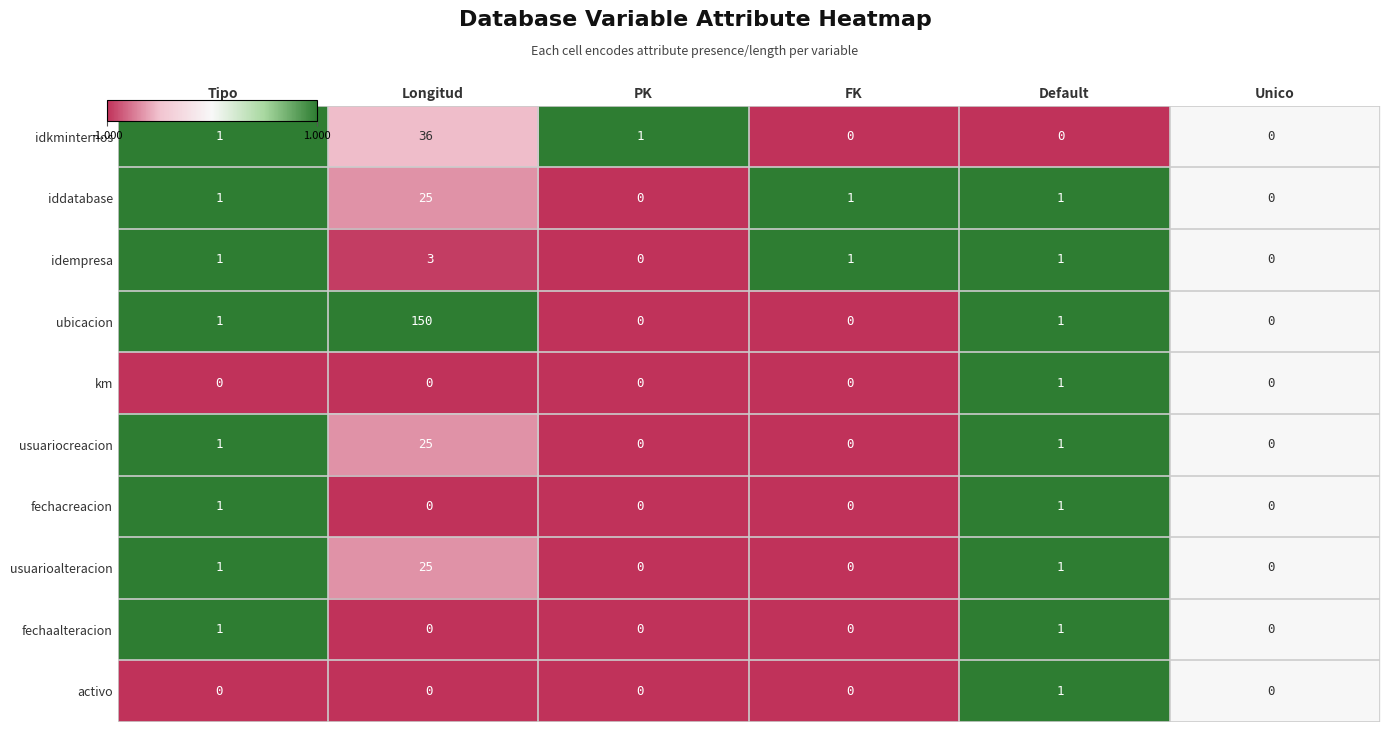

Count the idempresa values in the range 0 to 1.

5